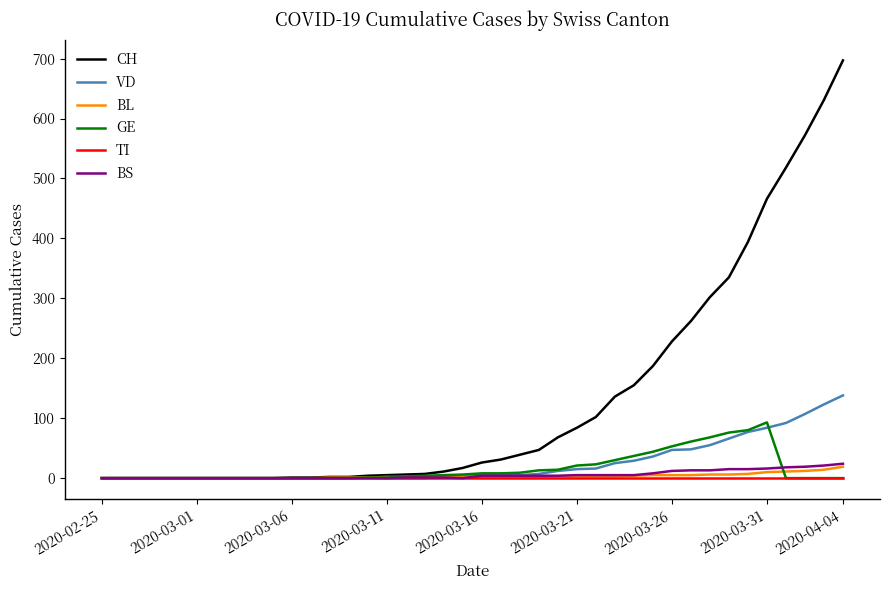

What is the maximum value for BS?

24